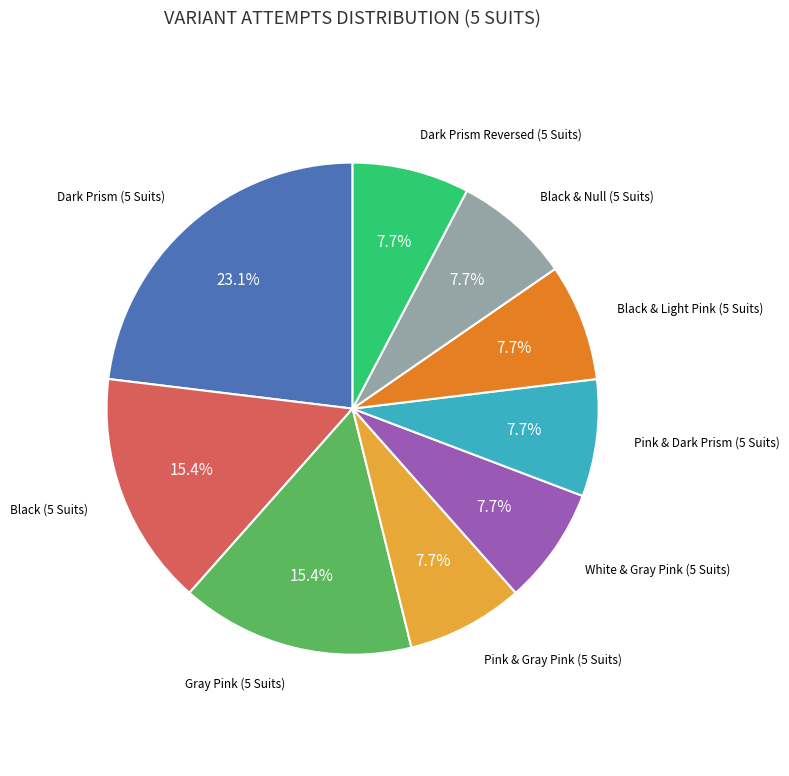

Is there any slice that represents more than half of the pie?

No